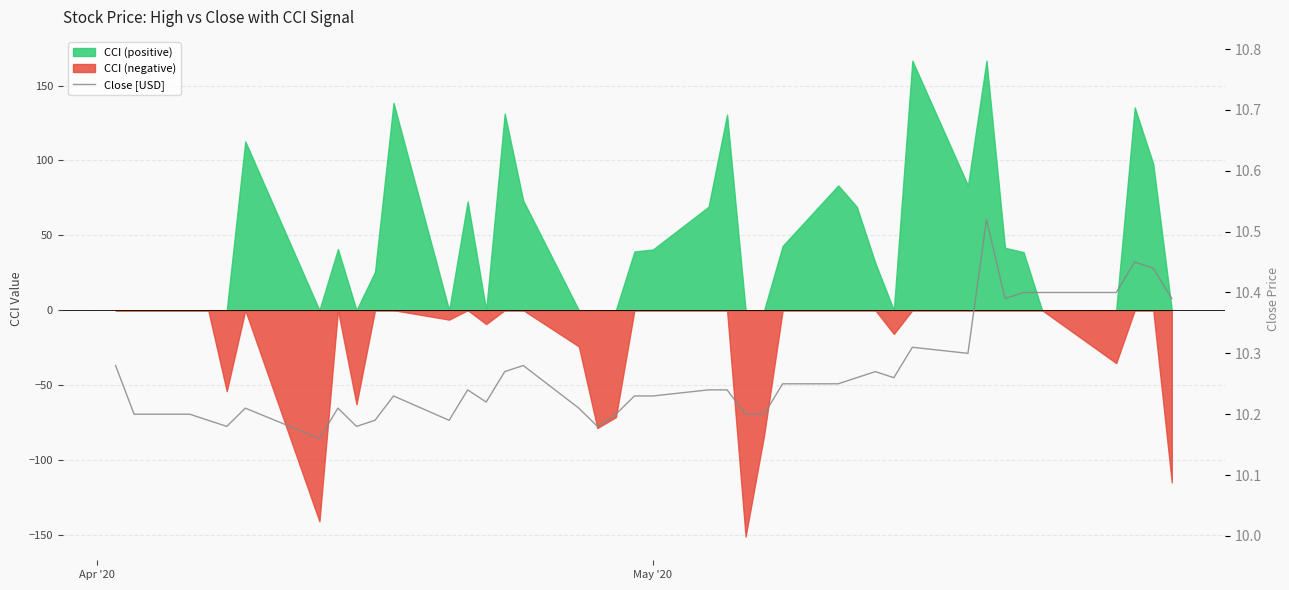

How many interior local valleys (lower than both neighbors) does the data have?

9